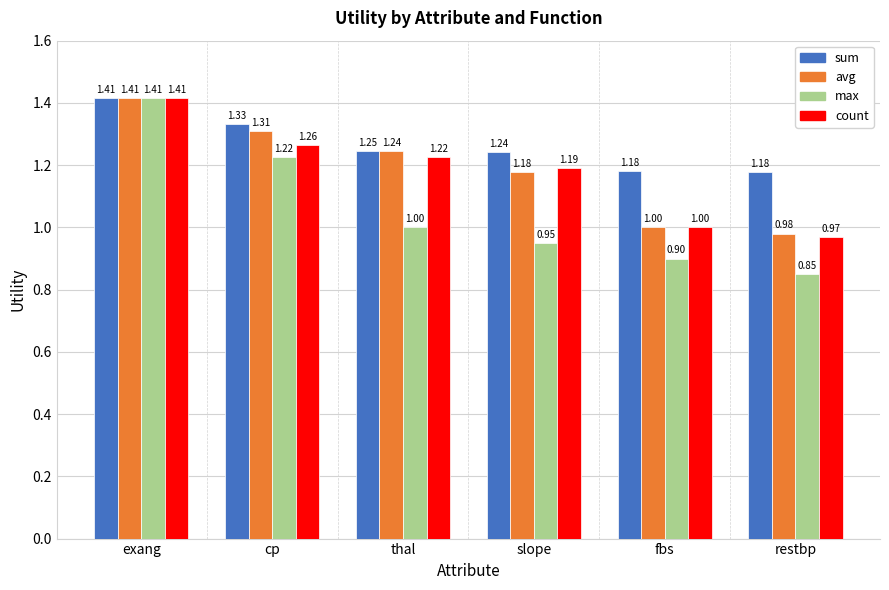

Which category has the highest value in the avg series?

exang